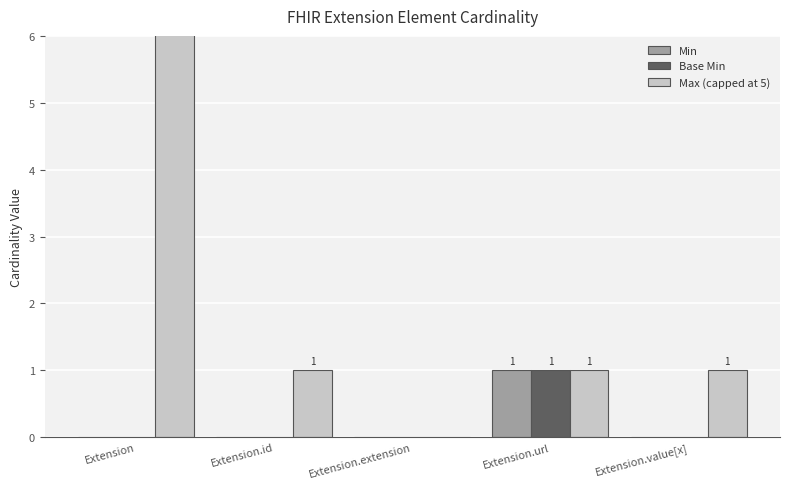

Are the bars grouped side by side (vs. stacked)?

Yes